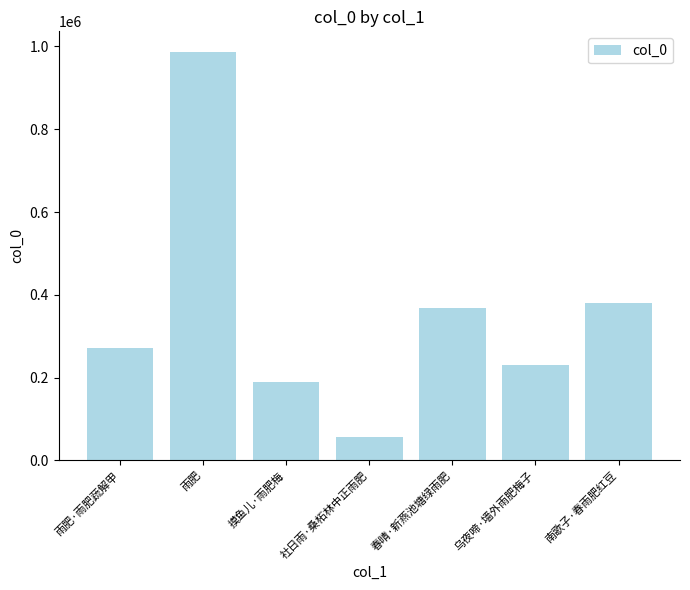

What is the label of the 2nd bar from the left?

雨肥